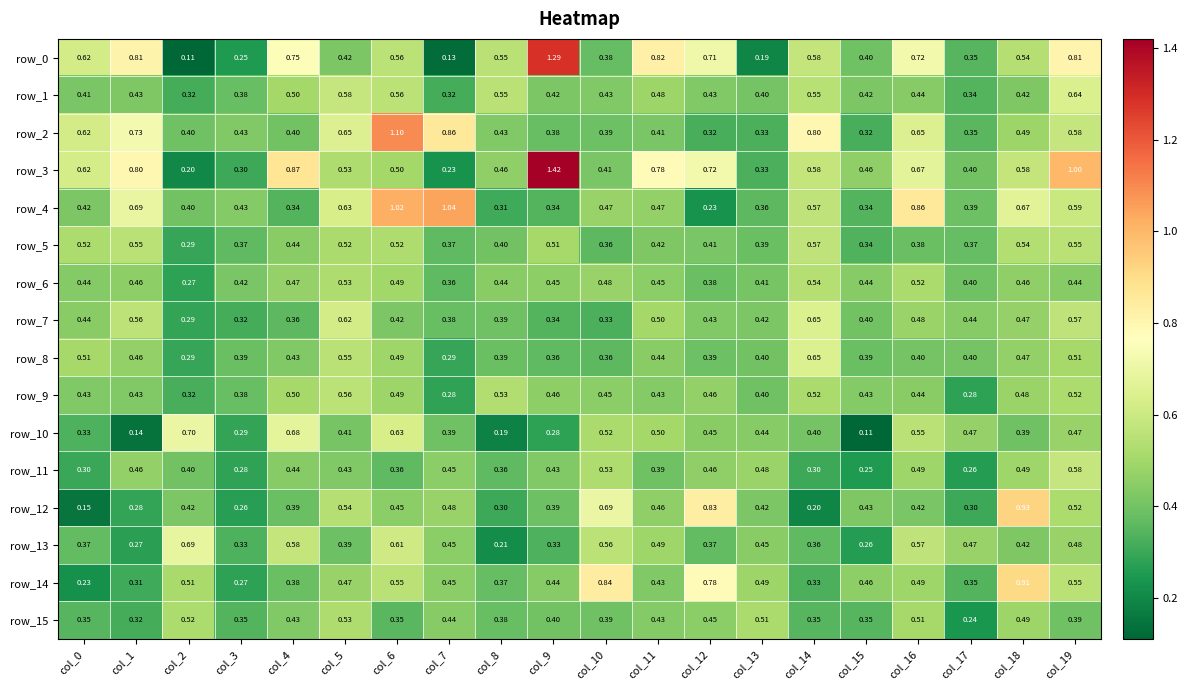

How many categories are shown in the chart?

20